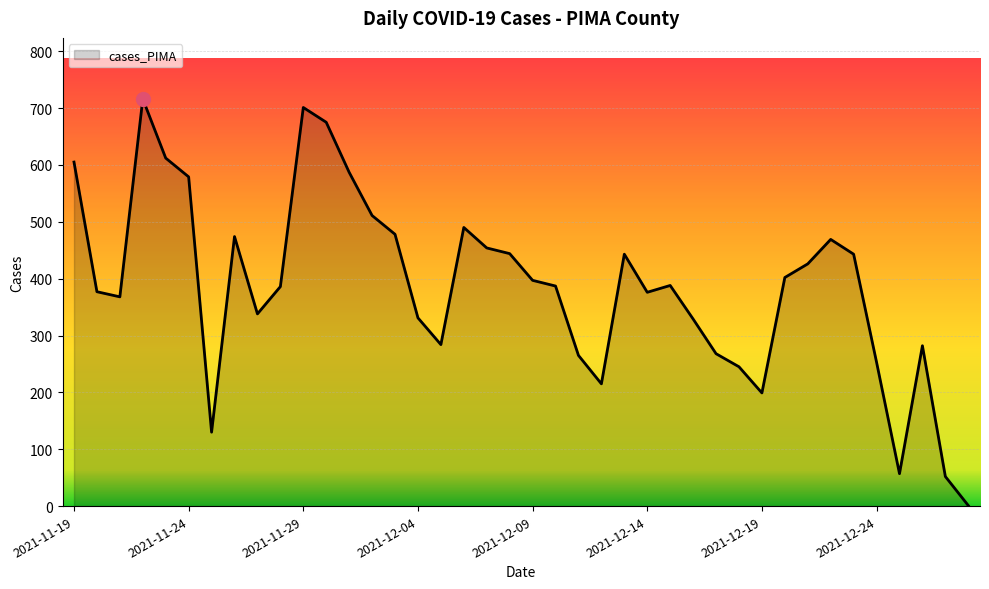

What is the maximum value shown in the chart?

716